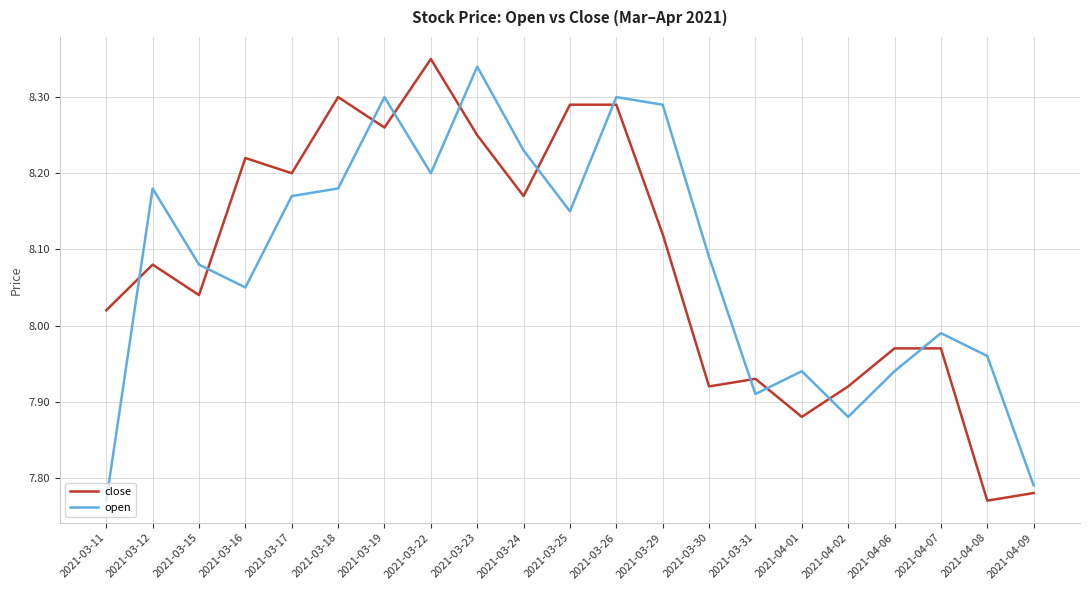

What is the difference between the maximum and minimum values in the open series?

0.6